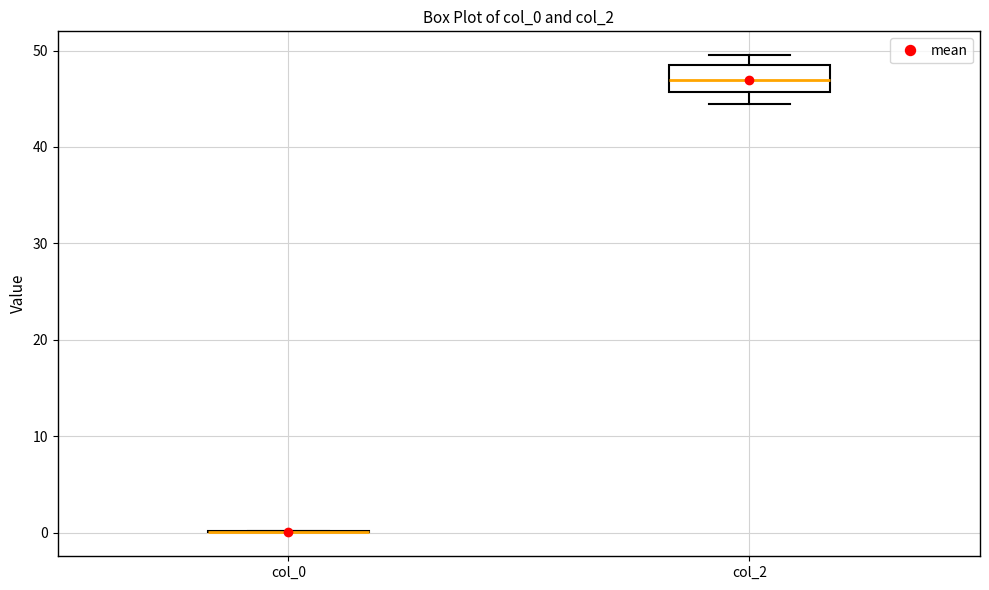

Which box is the tallest, from its lower edge to its upper edge?

col_2